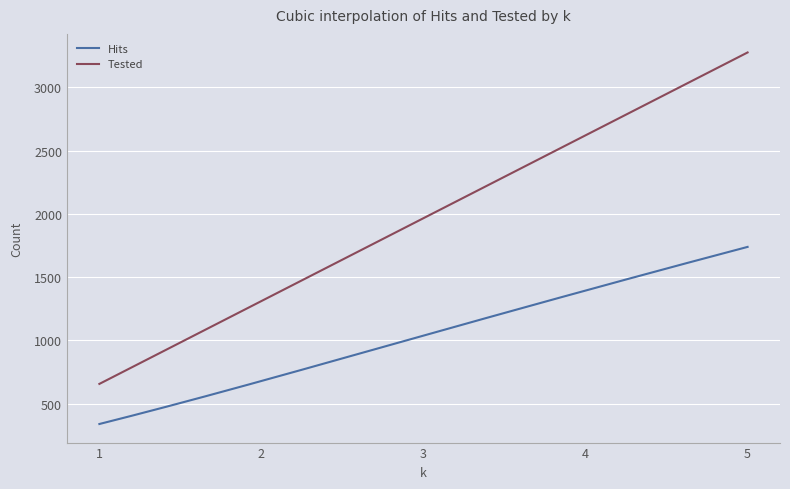

What is the difference between the maximum and minimum values in the Tested series?

2620.0